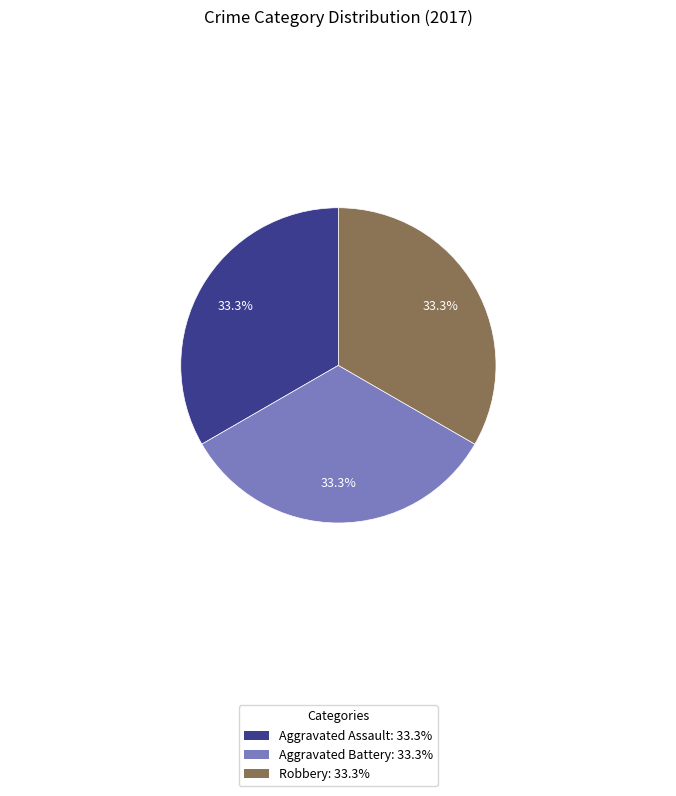

Is there a majority slice in this chart?

No